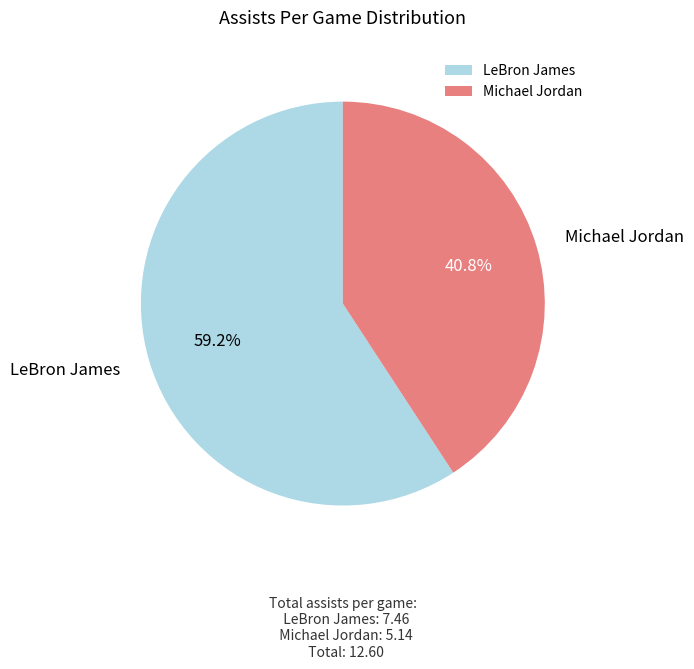

Rank the categories by value from lowest to highest.

Michael Jordan, LeBron James